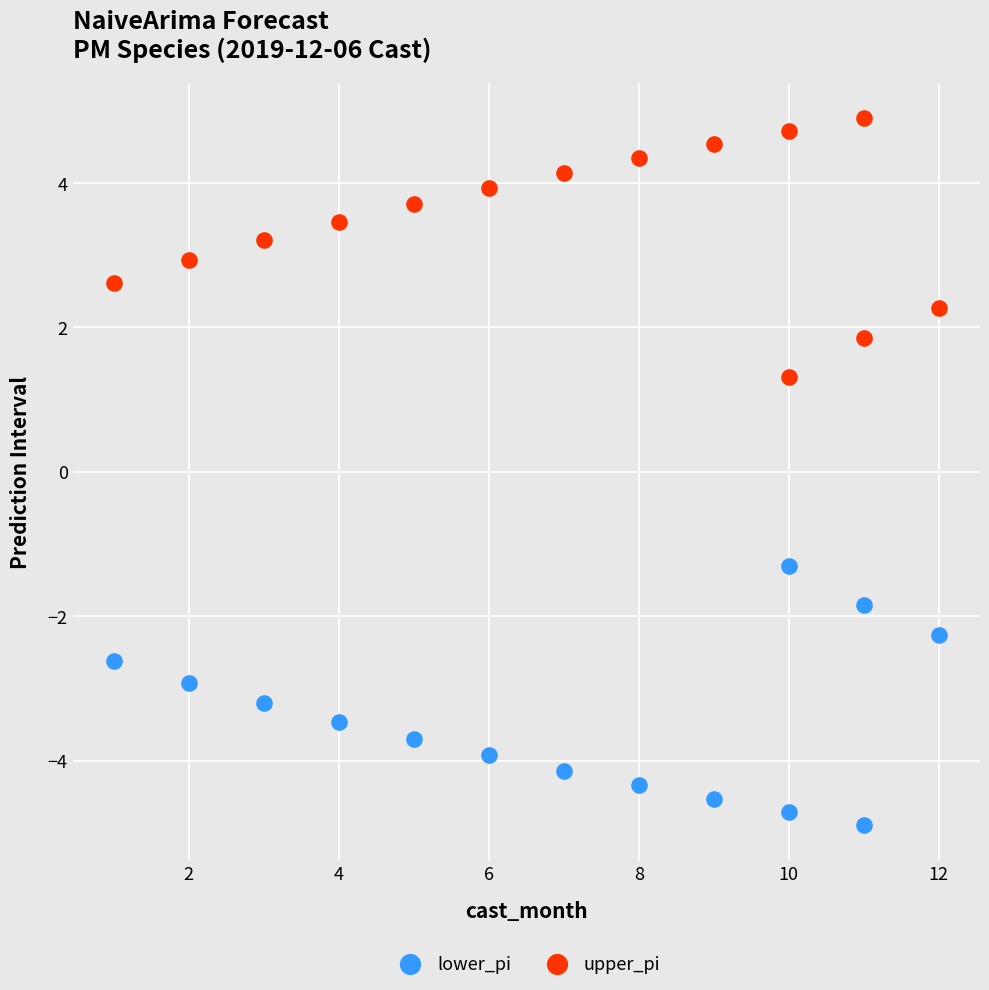

What is the X range (max minus min) for the scatter plot?

11.0